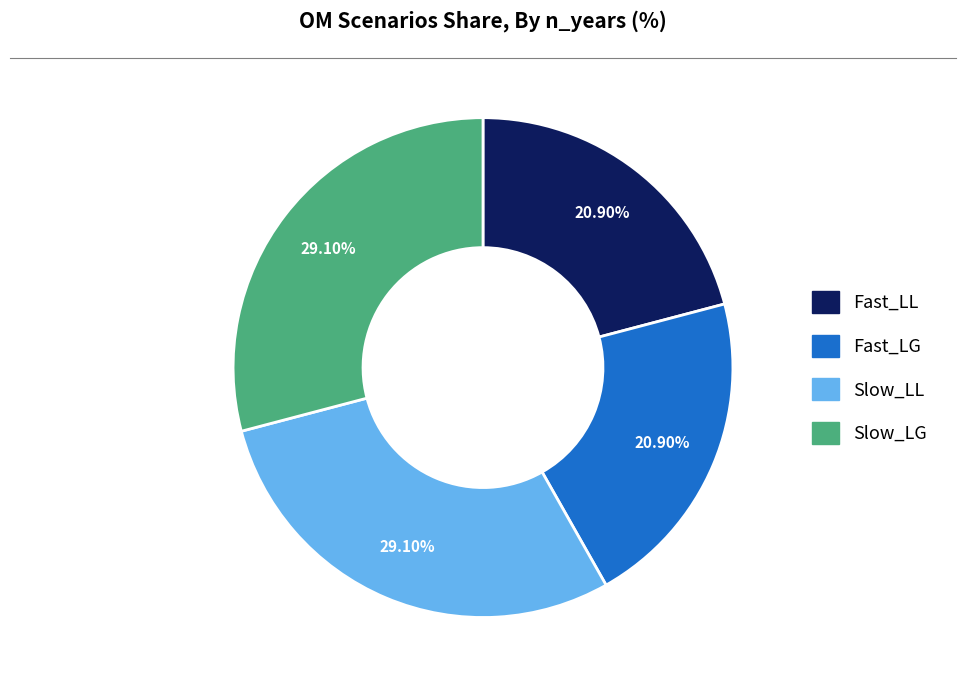

True or false: Slow_LL accounts for 29% of the total.

True